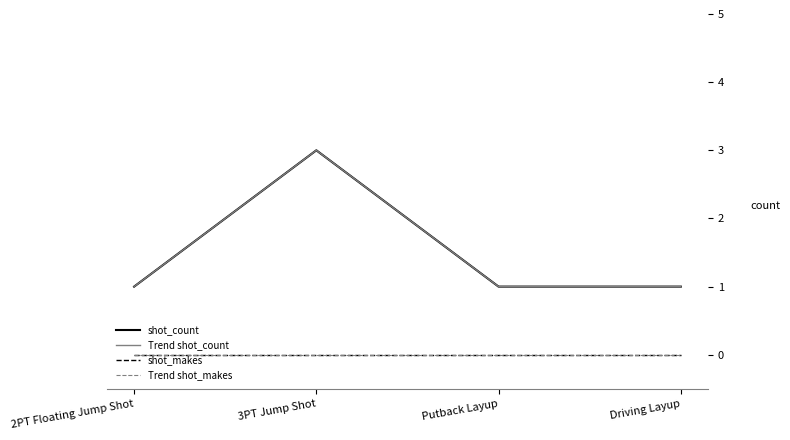

List the labels in order of shot_count value, smallest first.

2PT Floating Jump Shot, Putback Layup, Driving Layup, 3PT Jump Shot